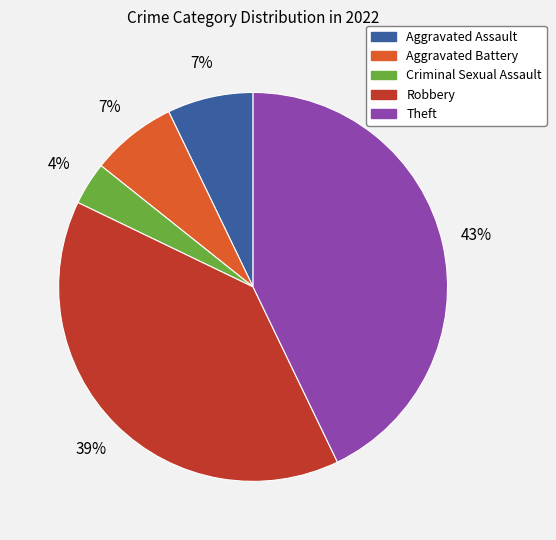

What is the largest slice in the pie chart?

Theft